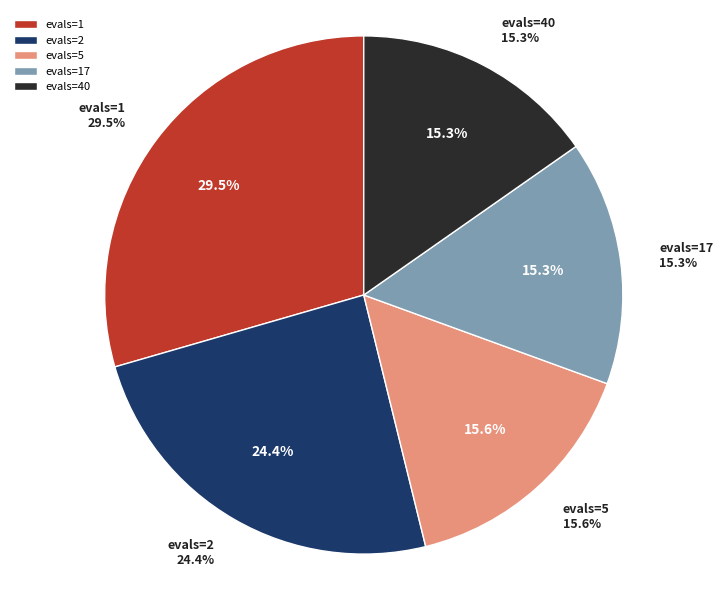

Does any single category account for the majority?

No